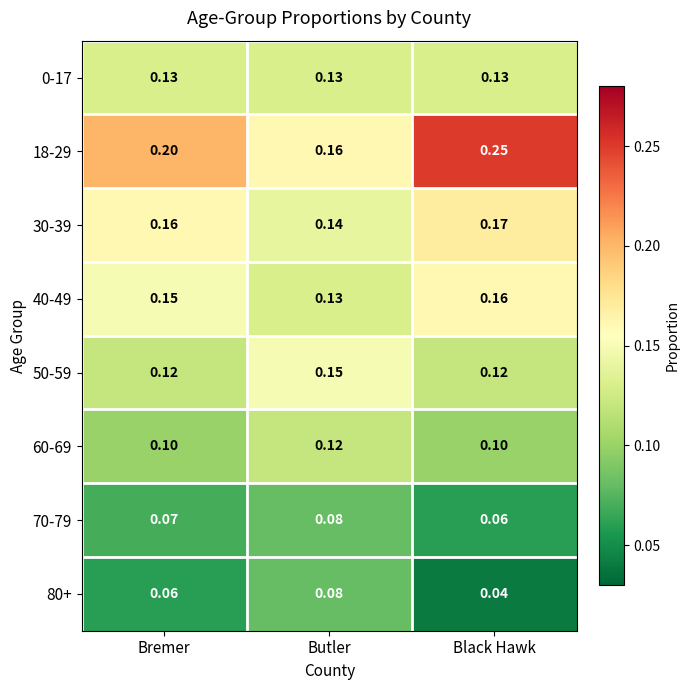

How many distinct data groups are displayed?

8